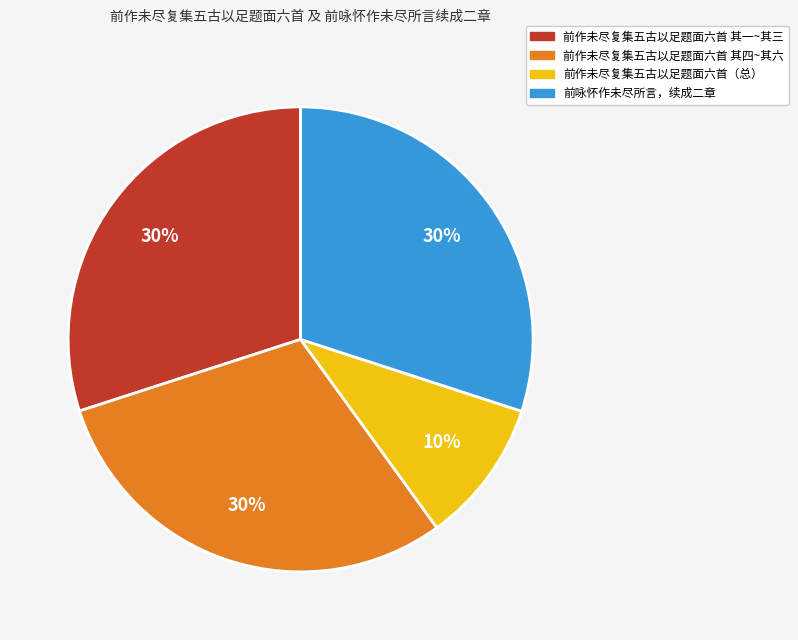

Combined, do 前咏怀作未尽所言，续成二章 and 前作未尽复集五古以足题面六首（总） account for over 50%?

No